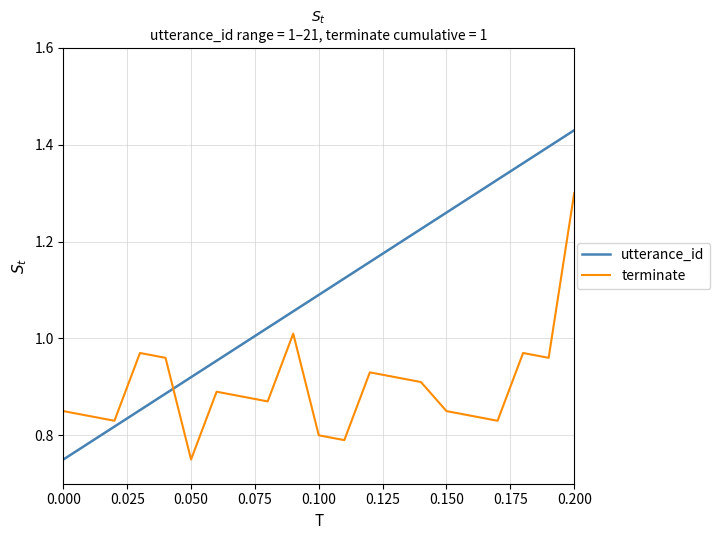

Which series ends up on top after the final intersection of utterance_id and terminate?

utterance_id